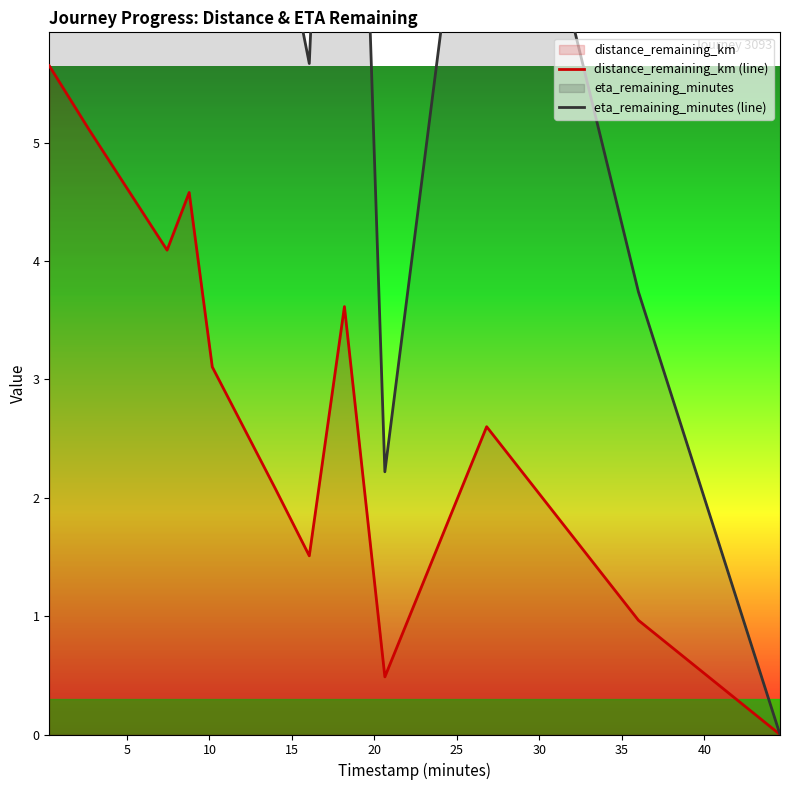

True or false: eta_remaining_minutes (line) and distance_remaining_km (line) intersect in this chart.

False